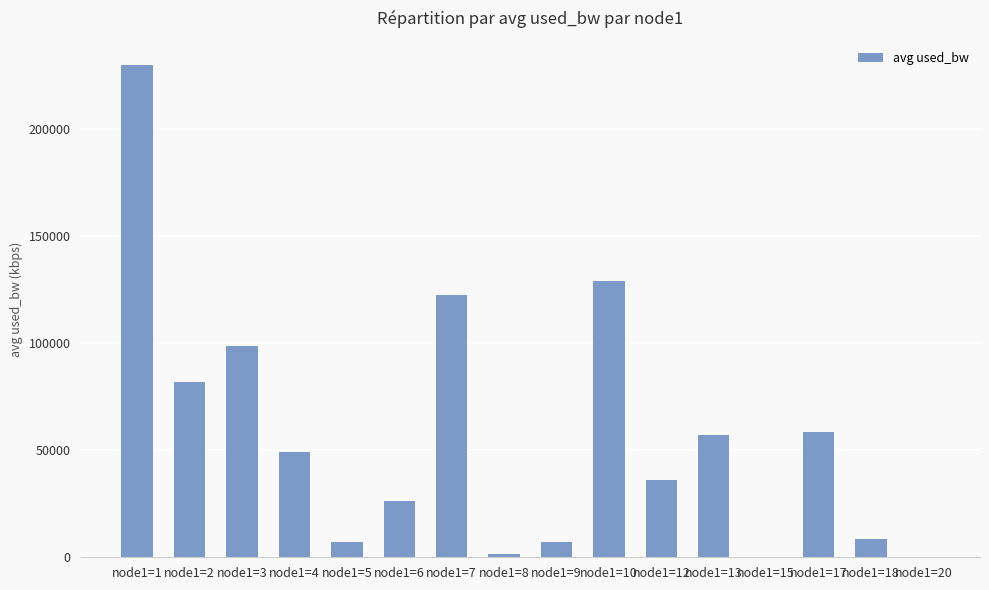

Is it true that the value at node1=5 is 7346.6?

True